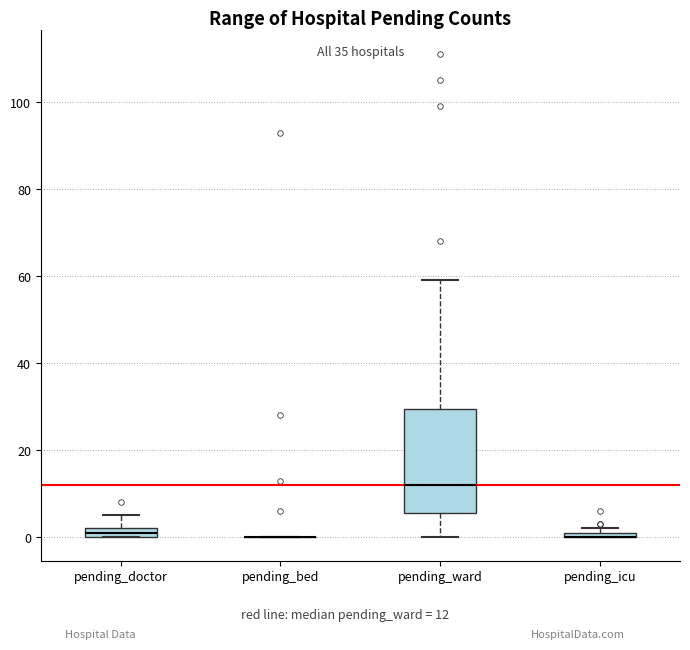

Where is the lower edge of the box for pending_ward on the y-axis? The values are not printed on the chart, so give them approximately, as read against the axis.

6